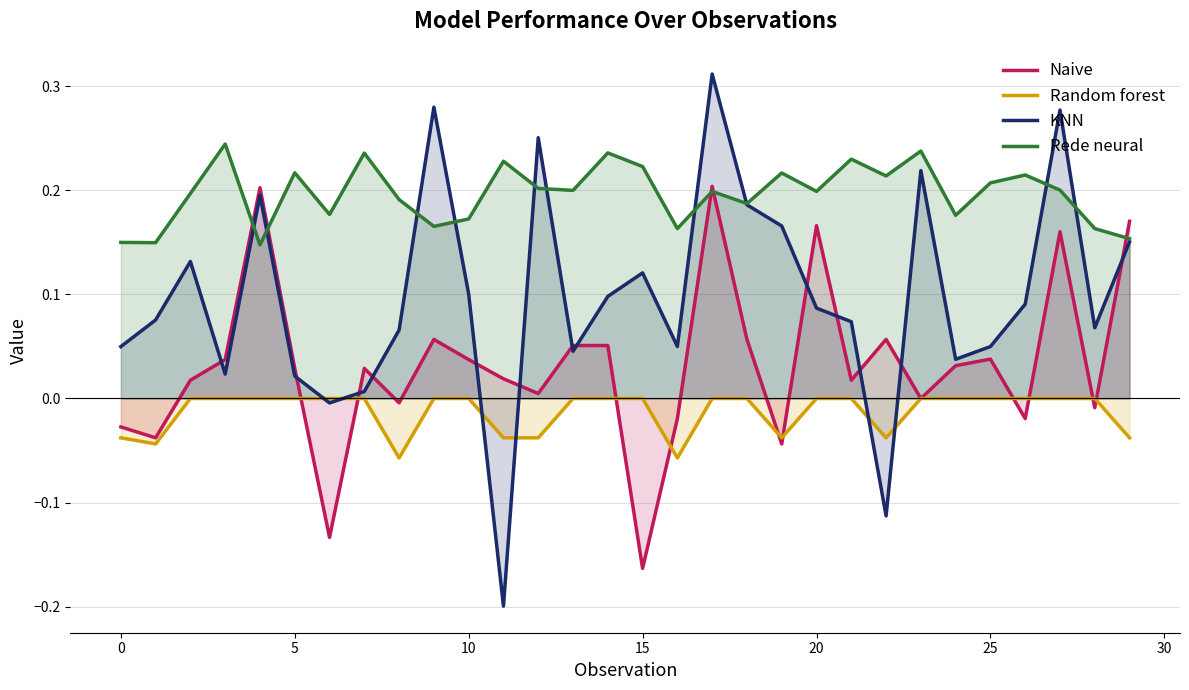

What is the average value of the Rede neural series?

0.2